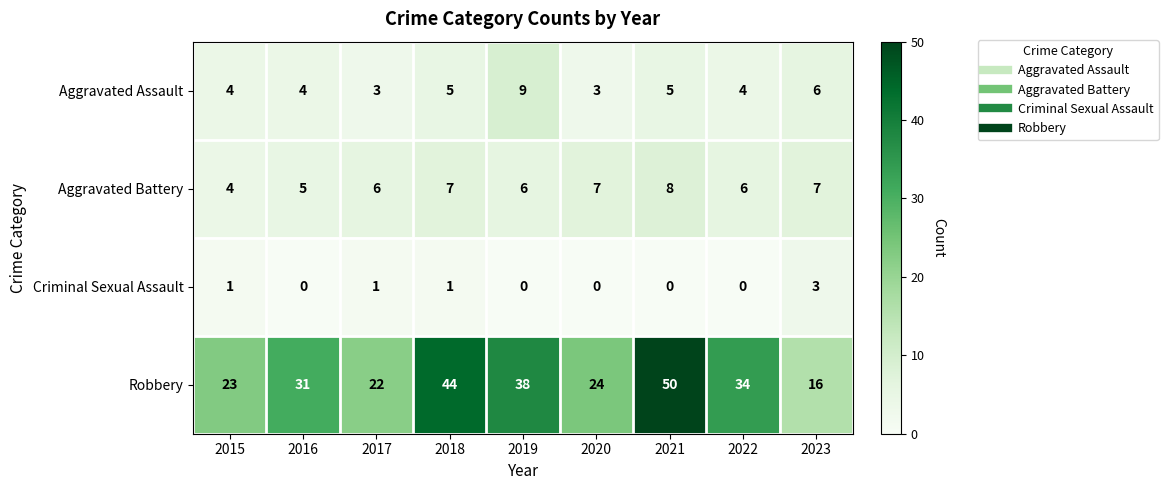

What is the approximate value of Aggravated Battery at 2022?

6